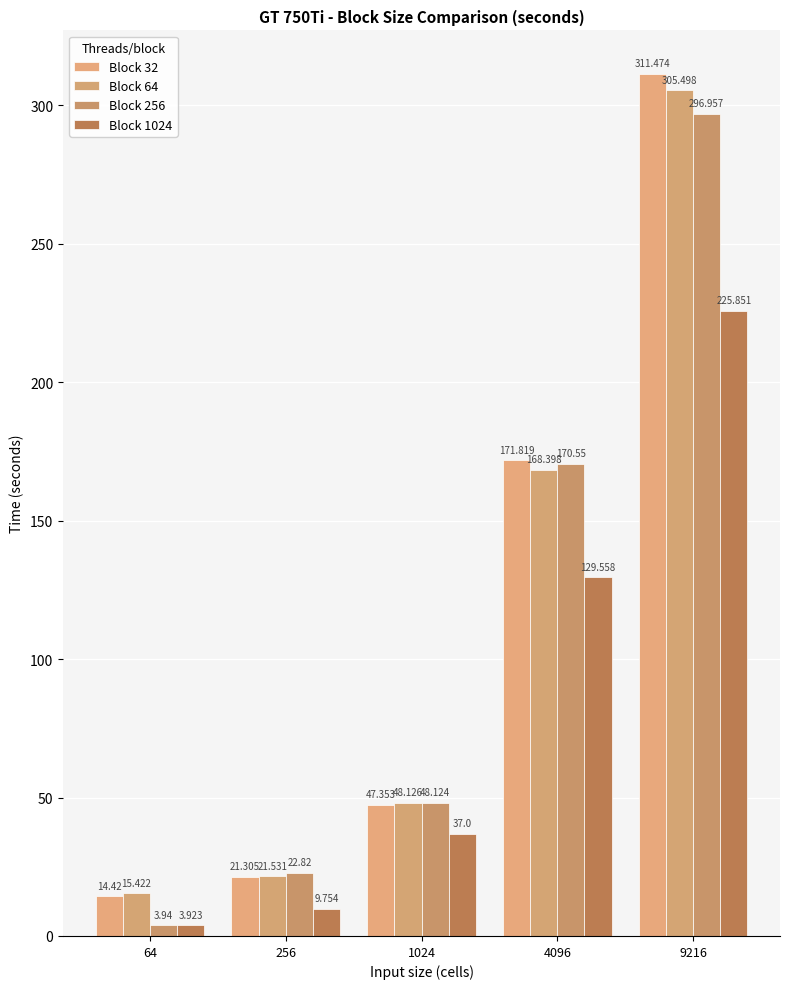

The value of Block 32 at 256 is 7.0. True or false?

False